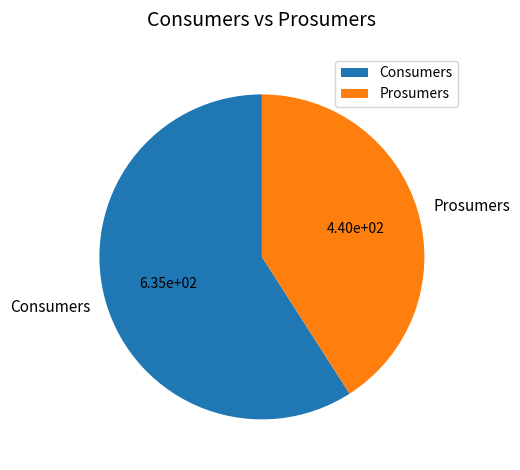

Which slice represents more than half of the pie?

Consumers